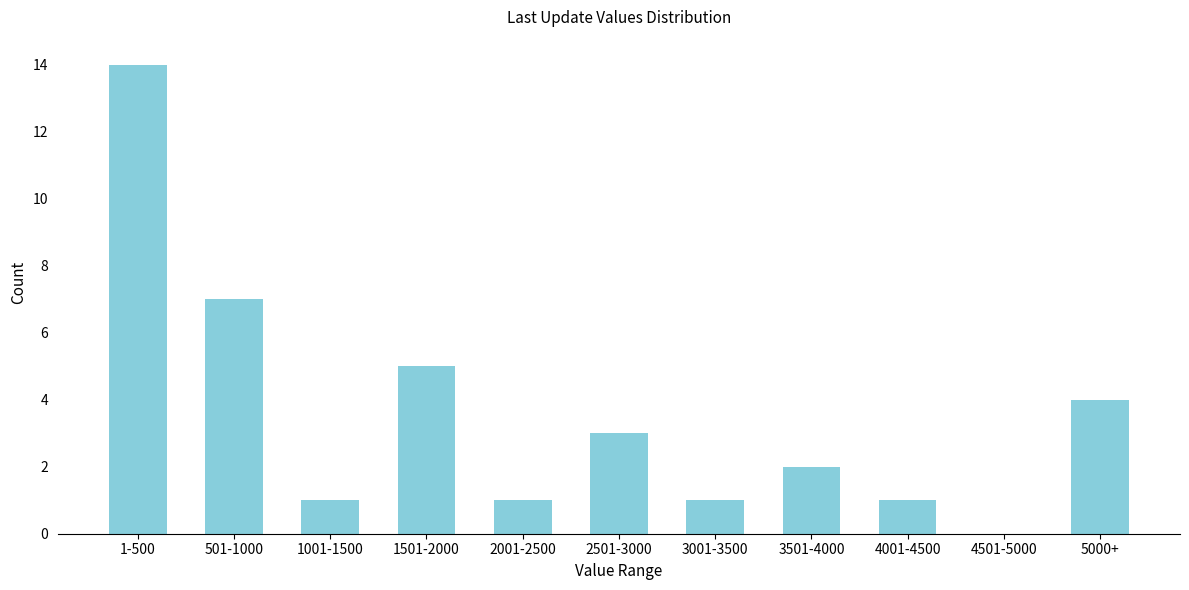

Reading left to right, list all the values displayed in this chart.

1-500=14	501-1000=7	1001-1500=1	1501-2000=5	2001-2500=1	2501-3000=3	3001-3500=1	3501-4000=2	4001-4500=1	4501-5000=0	5000+=4